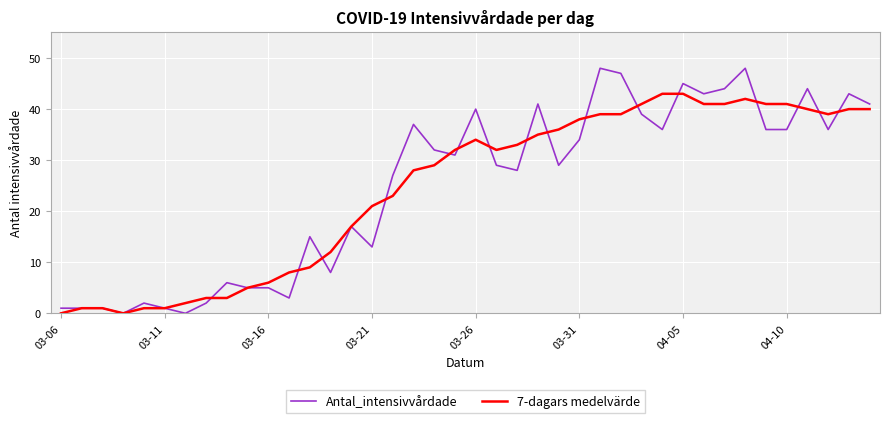

Rank the series by their maximum value, from highest to lowest.

Antal_intensivvårdade, 7-dagars medelvärde